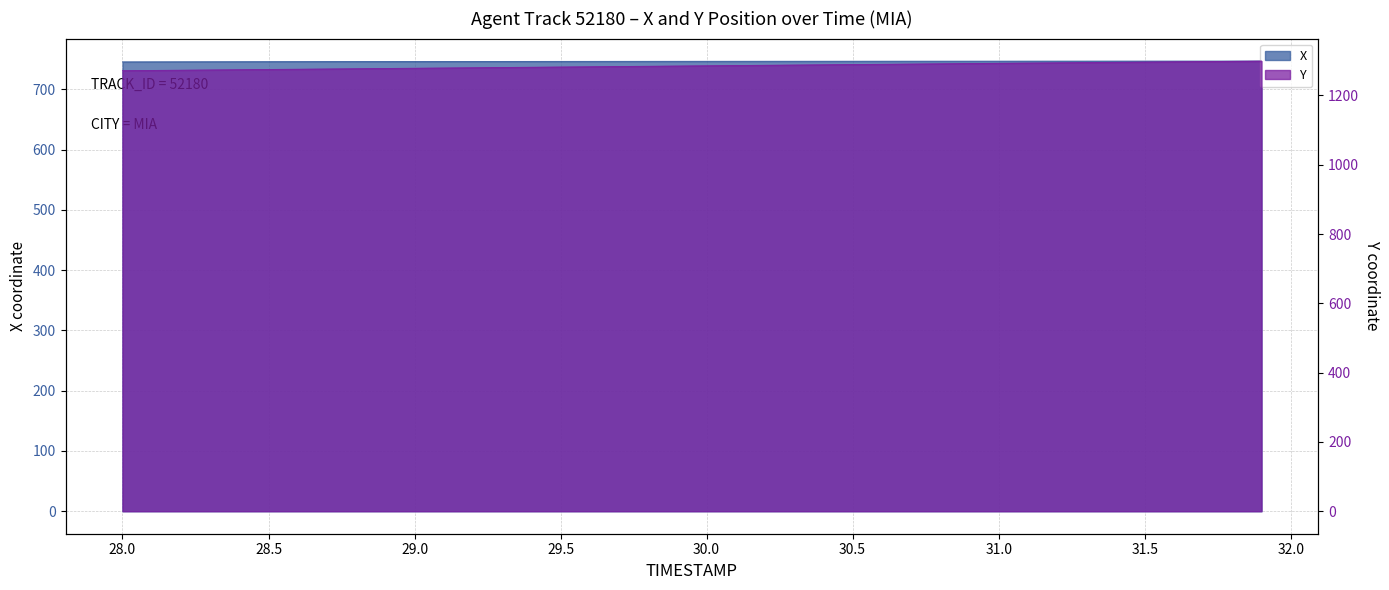

Reading left to right, transcribe all the data shown in this chart.

X: 28.0=745.7	28.1=745.8	28.2=745.8	28.3=745.9	28.4=746.0	28.5=746.0	28.6=746.1	28.7=746.2	28.8=746.2	28.9=746.3	29.0=746.3	29.1=746.4	29.2=746.4	29.3=746.5	29.4=746.5	29.5=746.6	29.6=746.6	29.7=746.6	29.8=746.7	29.9=746.7	30.0=746.7	30.1=746.7	30.2=746.8	30.3=746.8	30.4=746.8	30.5=746.8	30.6=746.9	30.7=746.9	30.8=746.9	30.9=746.9	31.0=746.9	31.1=746.9	31.2=746.9	31.3=747.0	31.4=747.0	31.5=747.0	31.6=747.0	31.7=747.0	31.8=747.0	31.9=747.0
Y: 28.0=1271.6	28.1=1272.3	28.2=1273.0	28.3=1273.7	28.4=1274.4	28.5=1275.1	28.6=1275.8	28.7=1276.5	28.8=1277.3	28.9=1278.0	29.0=1278.7	29.1=1279.4	29.2=1280.1	29.3=1280.8	29.4=1281.5	29.5=1282.2	29.6=1282.9	29.7=1283.7	29.8=1284.4	29.9=1285.1	30.0=1285.8	30.1=1286.5	30.2=1287.2	30.3=1287.9	30.4=1288.6	30.5=1289.3	30.6=1290.1	30.7=1290.8	30.8=1291.5	30.9=1292.2	31.0=1292.9	31.1=1293.6	31.2=1294.3	31.3=1295.0	31.4=1295.8	31.5=1296.5	31.6=1297.2	31.7=1297.9	31.8=1298.6	31.9=1299.3